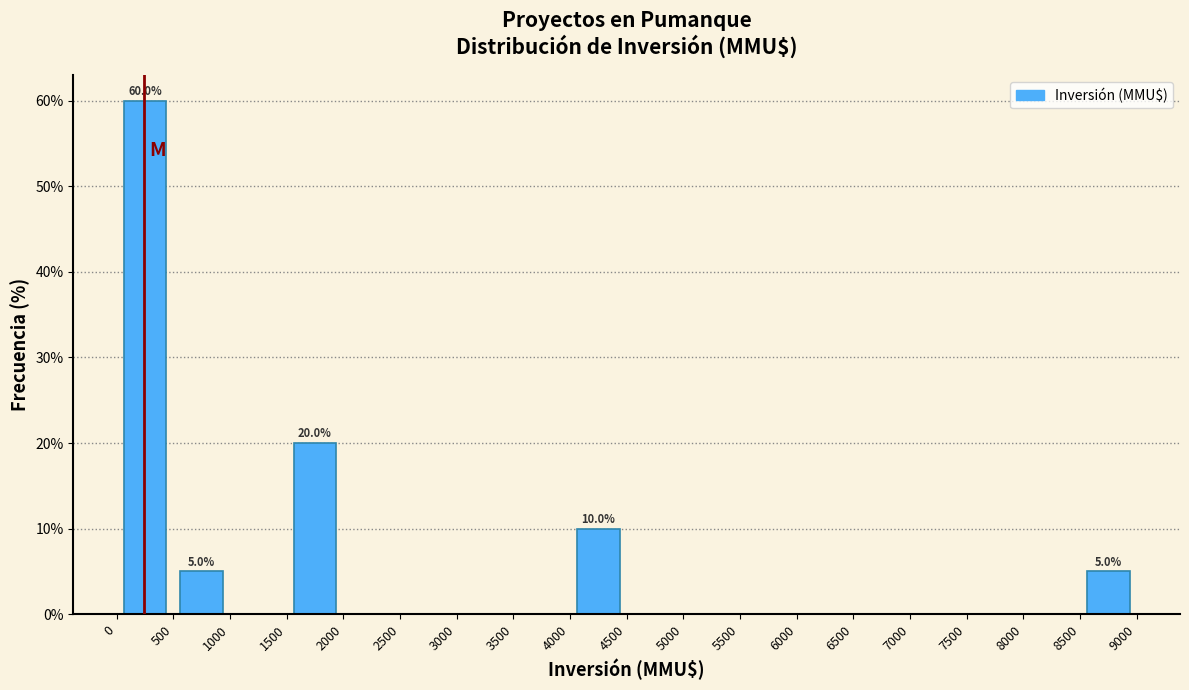

Over which range of the x-axis is the bar tallest?

0 to 500